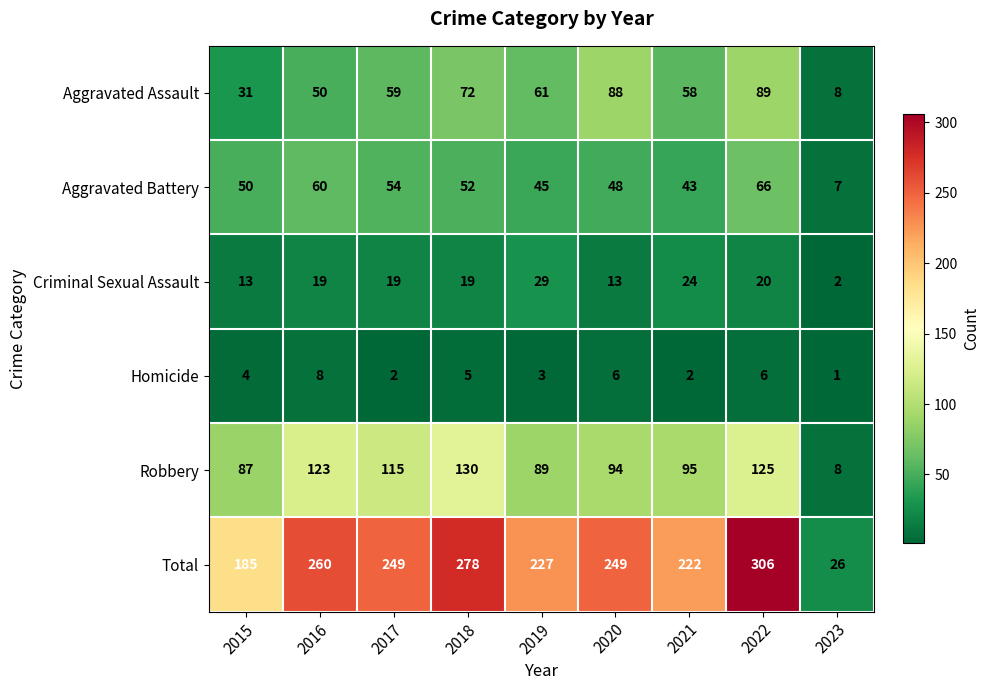

Rank the categories by Robbery value from highest to lowest.

2018, 2022, 2016, 2017, 2021, 2020, 2019, 2015, 2023